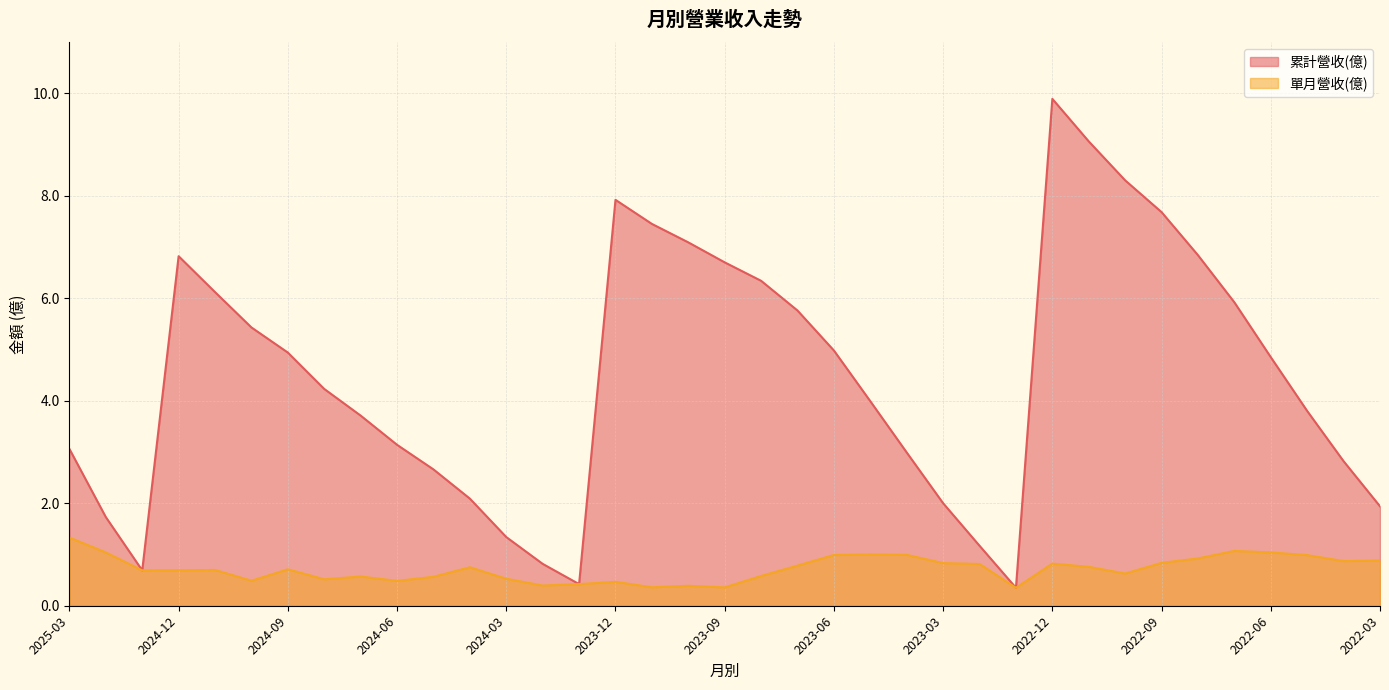

What position from the right is 2023-02?

12